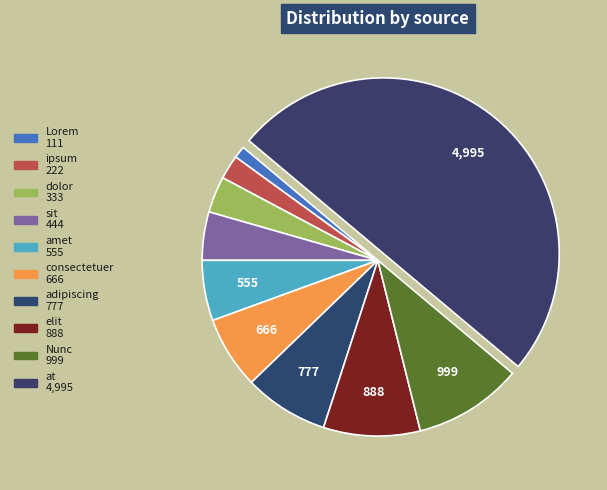

Does any single category account for the majority?

No